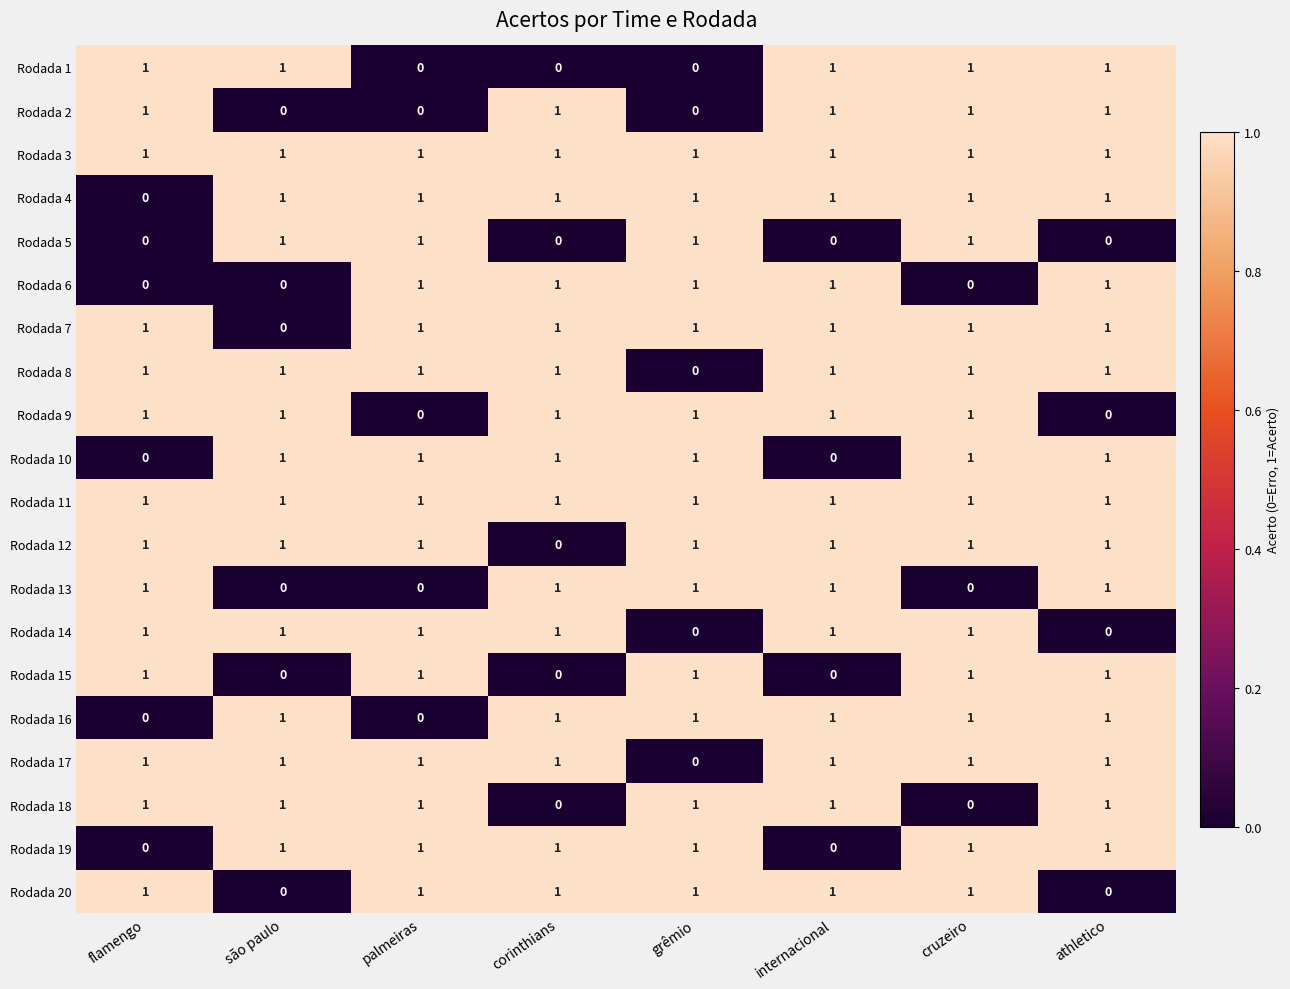

At which category is the sum across all series the highest?

cruzeiro